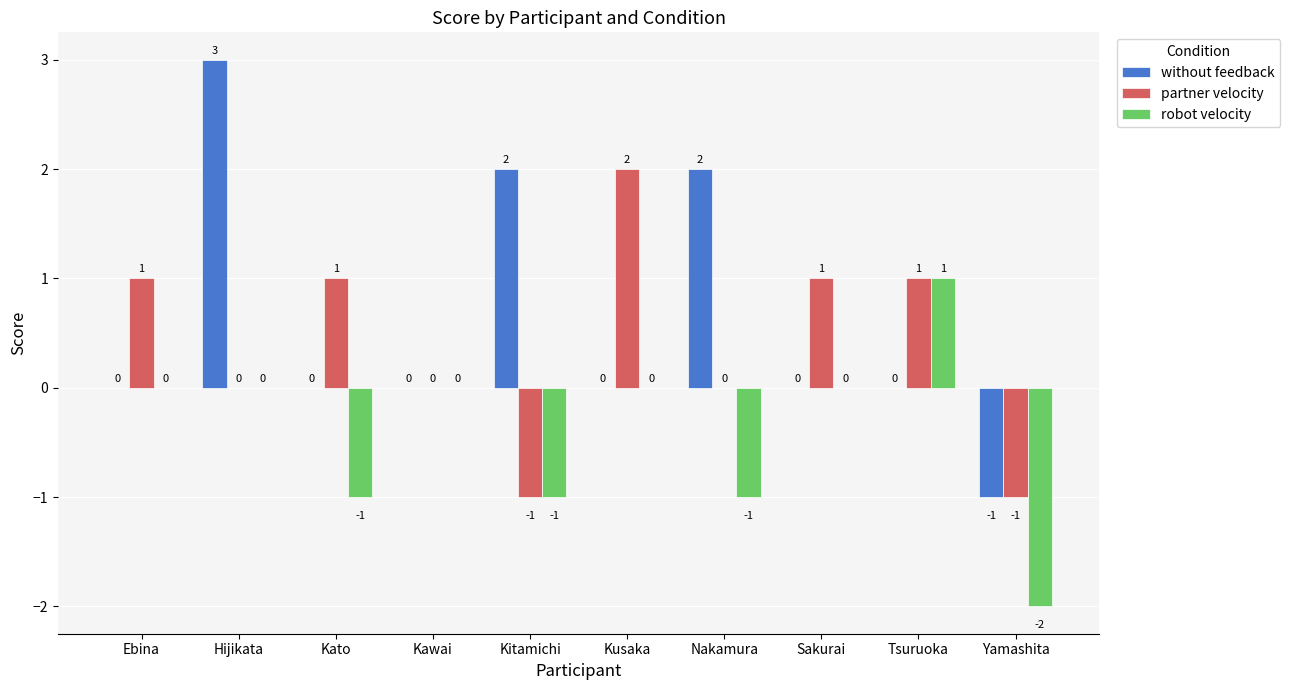

What is the maximum value for partner velocity?

2